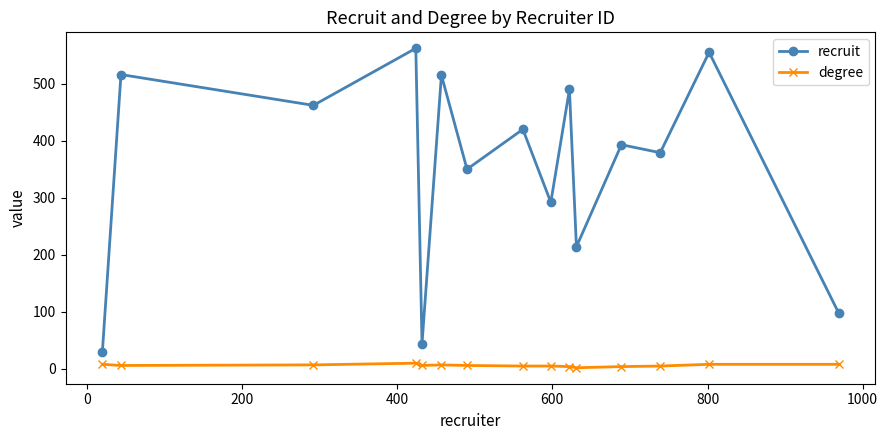

What is the greatest value displayed?

562